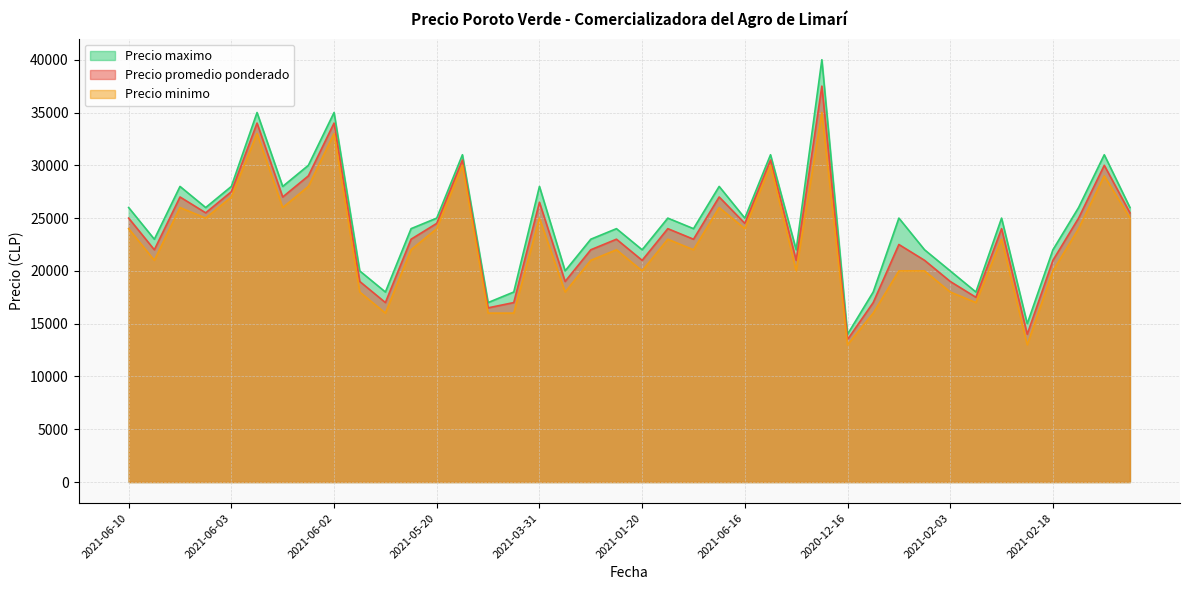

What is the label of the 13th point from the right?

2020-12-24